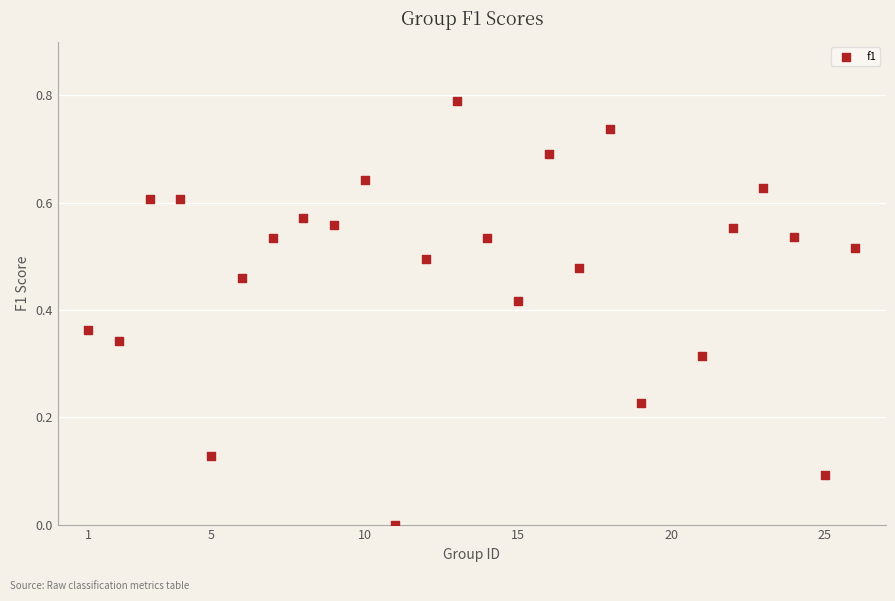

What is the range of X values (max minus min)?

25.0